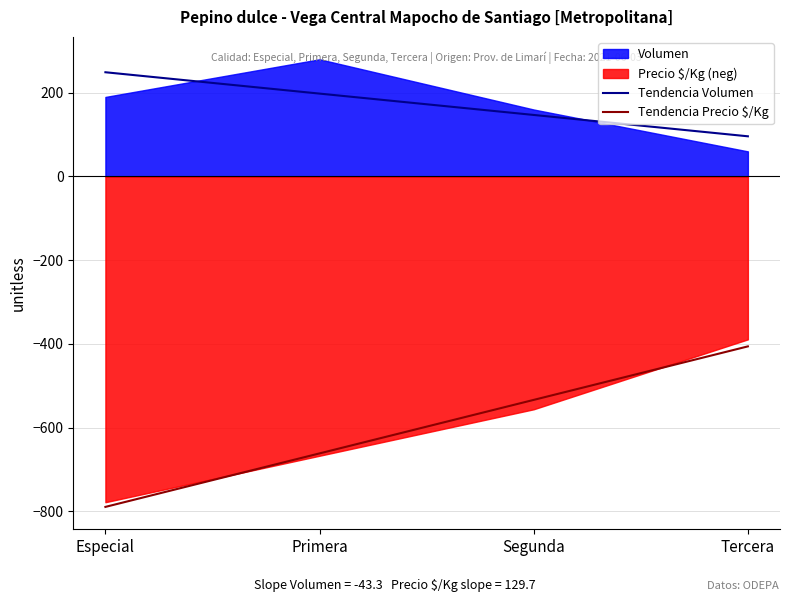

True or false: Tendencia Precio $/Kg has a value of -482.8 at Especial.

False